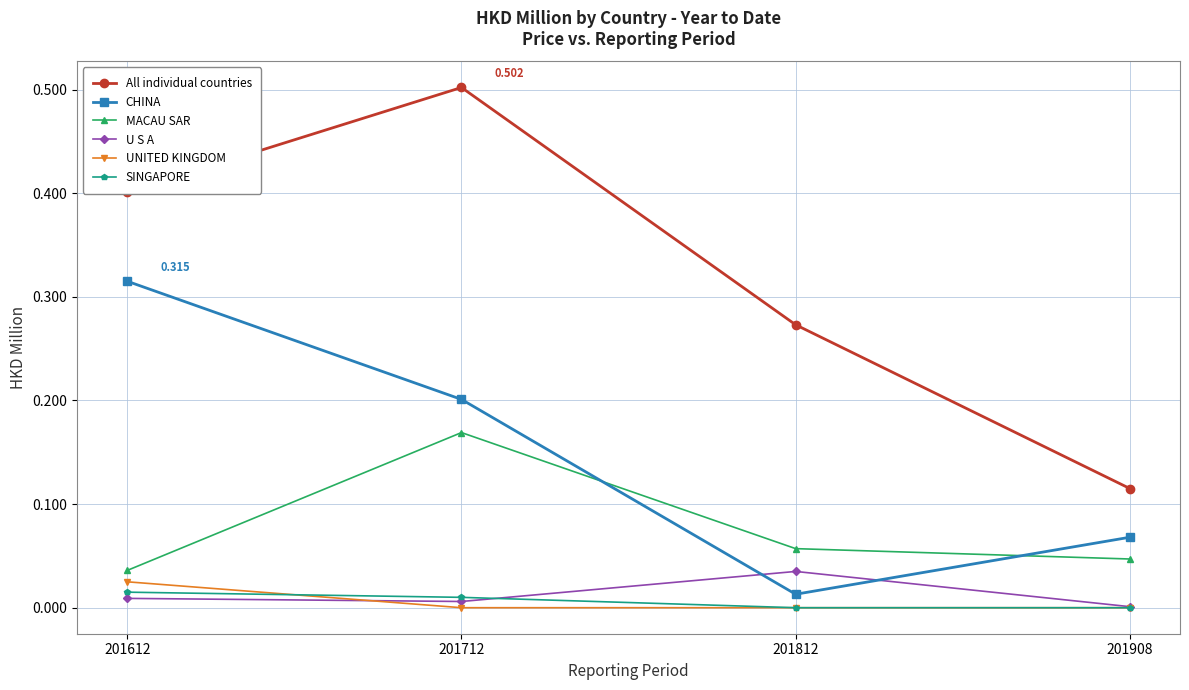

Which series has the largest range (max minus min)?

All individual countries